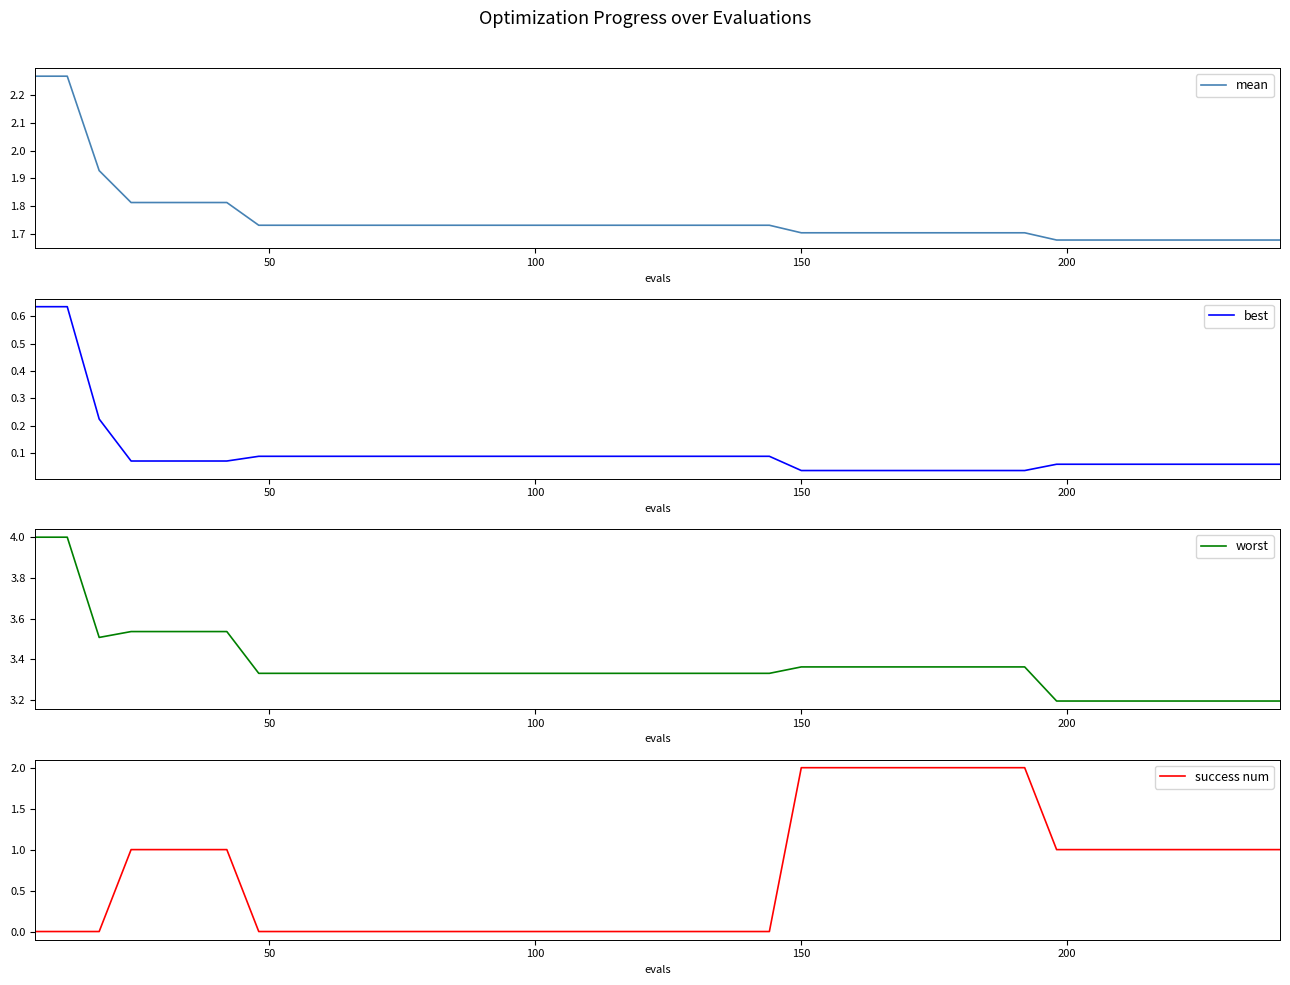

True or false: worst has more than 0 interior local peaks.

False